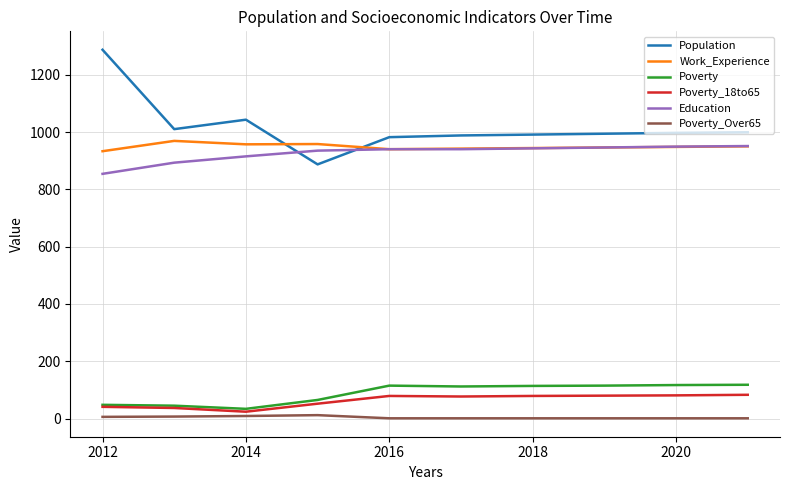

Which series has the largest total across all categories?

Population